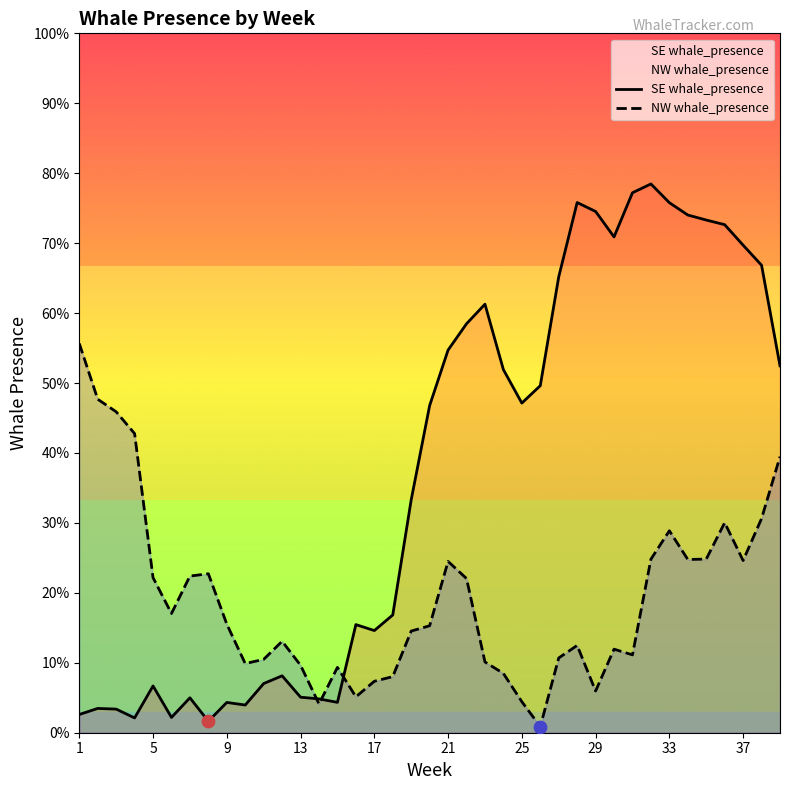

At how many categories does at least one series exceed 0?

39